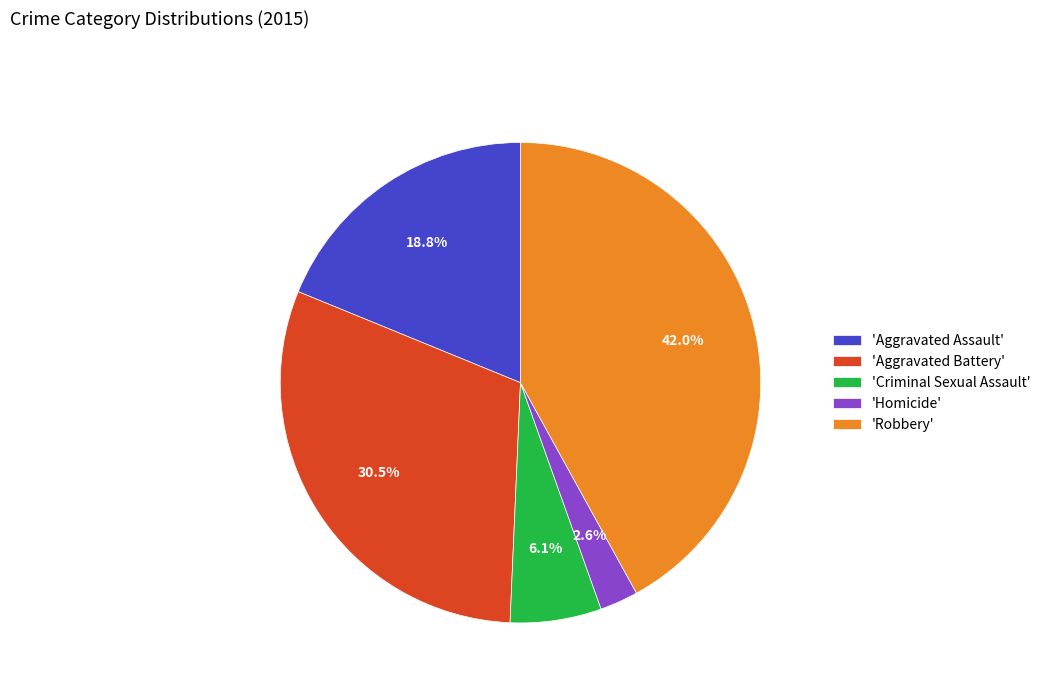

Which has a higher value, 'Aggravated Battery' or 'Homicide'?

'Aggravated Battery'